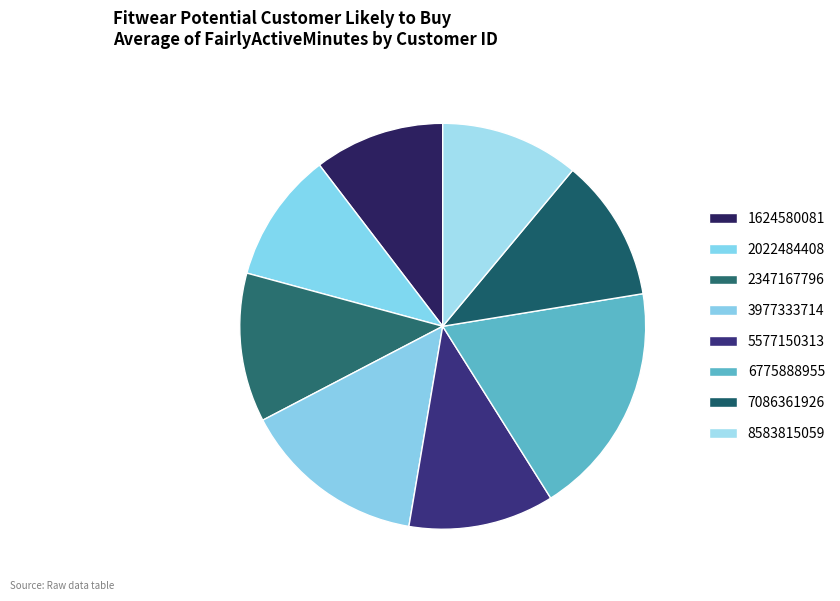

Approximately how many times larger is the value at 3977333714 compared to 7086361926?

1.3